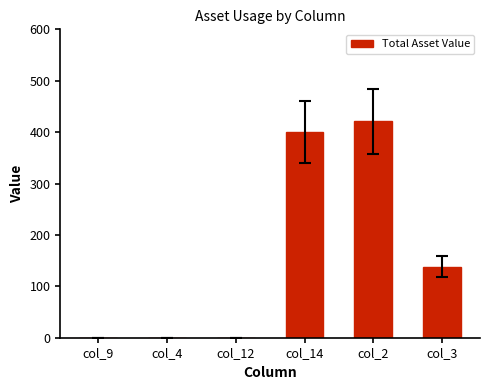

How many data points does each series have?

6